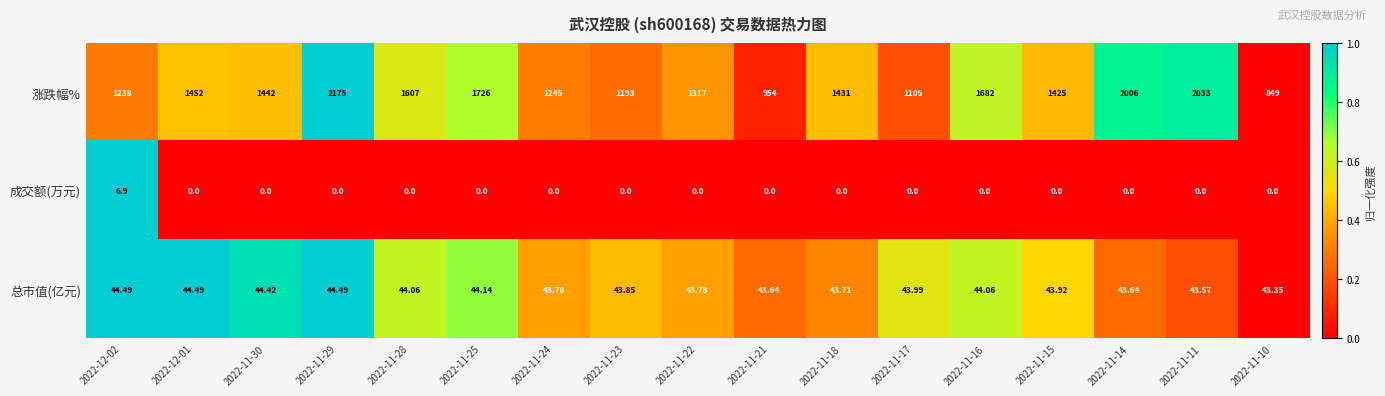

Is the value of 成交额(万元) at 2022-11-11 greater than the value of 涨跌幅% at 2022-12-01?

No